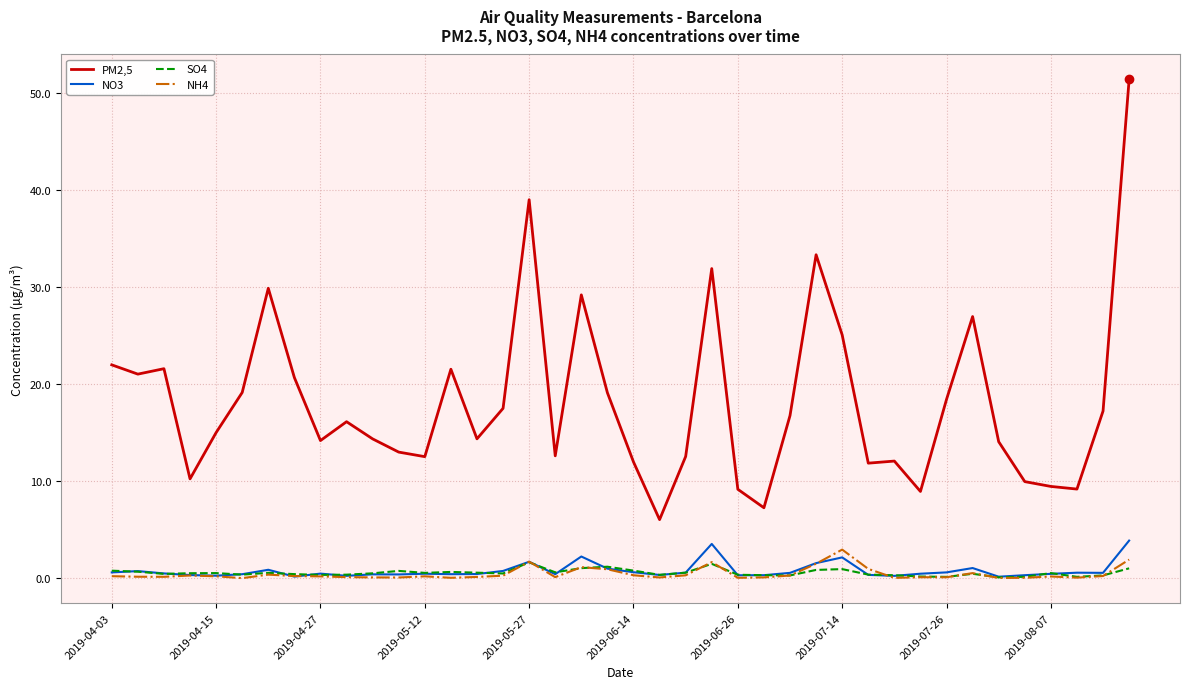

Count the number of data series in this chart.

4